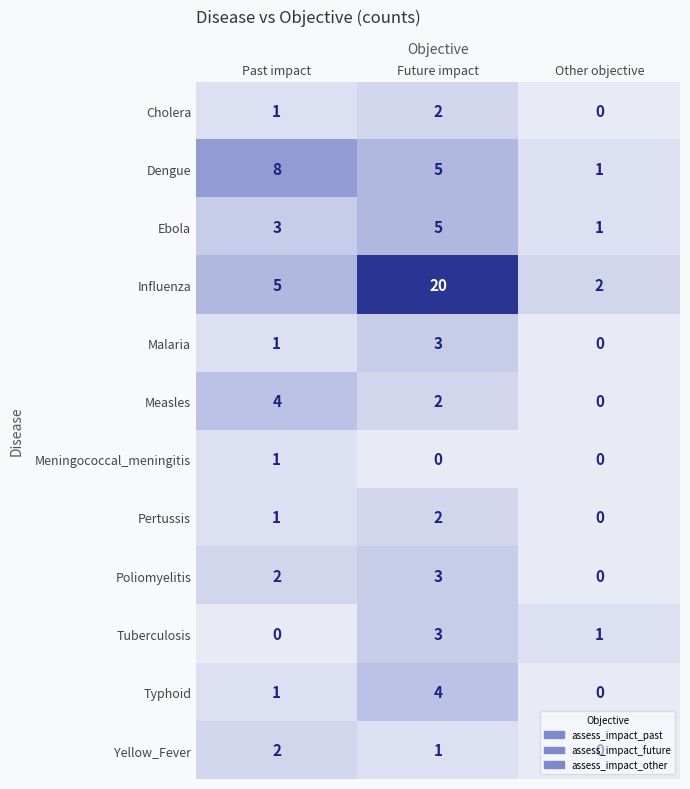

What is the total value across all series at Past impact?

29